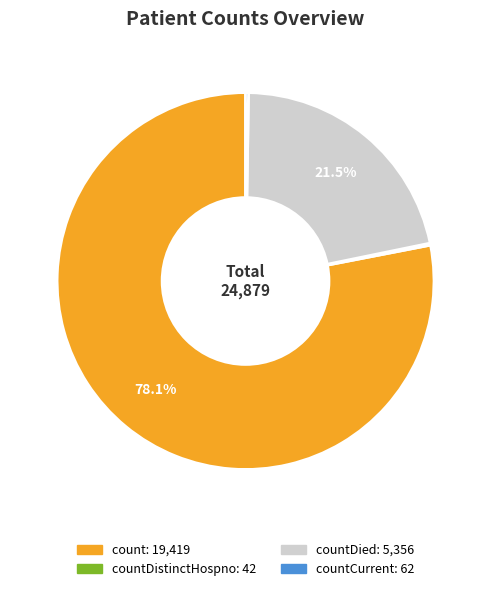

Is there any slice that represents more than half of the pie?

Yes